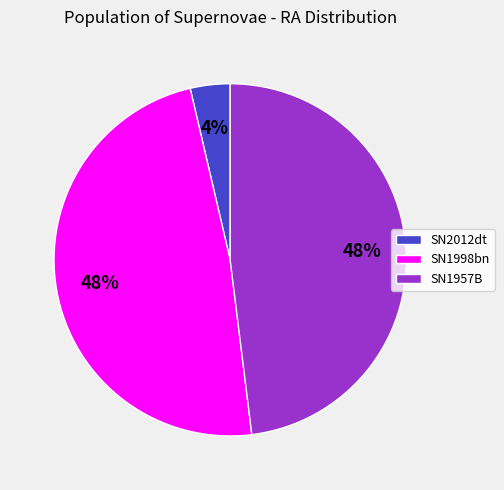

Does SN1957B represent more than half of the total?

No